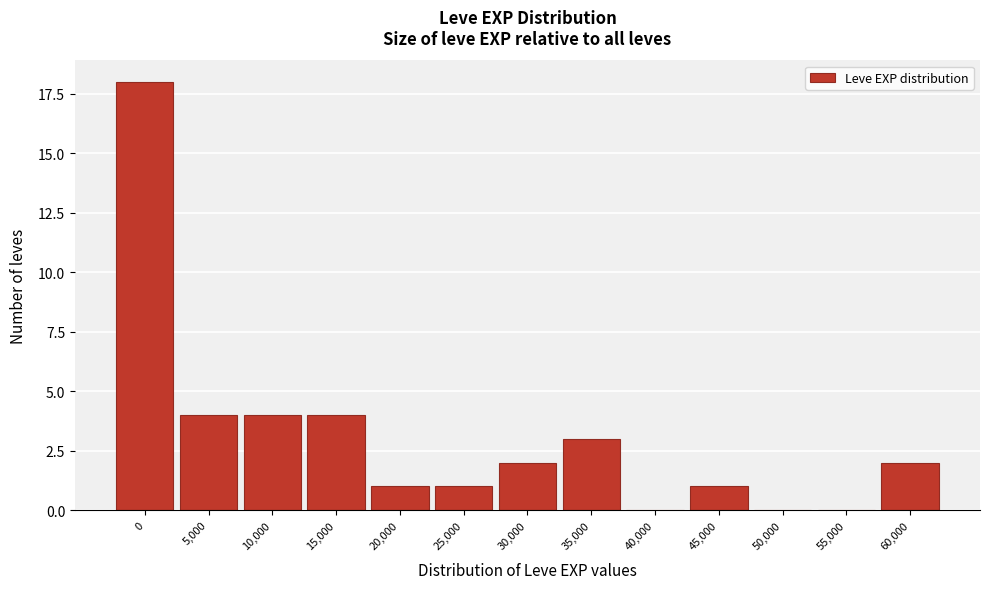

Reading left to right, extract all data points from this chart.

0=18	5,000=4	10,000=4	15,000=4	20,000=1	25,000=1	30,000=2	35,000=3	40,000=0	45,000=1	50,000=0	55,000=0	60,000=2